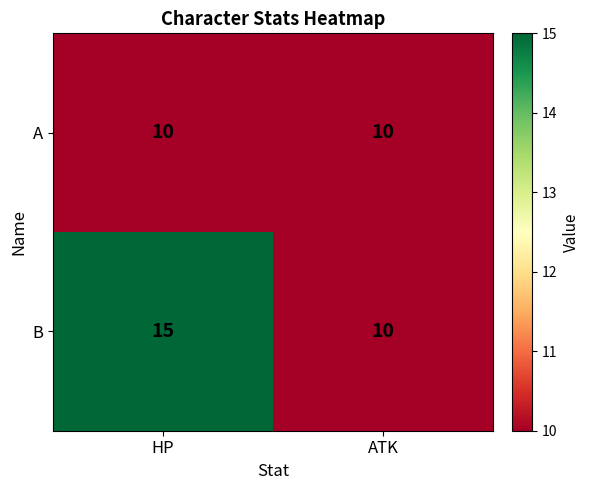

What is the difference between the highest and lowest values at HP?

5